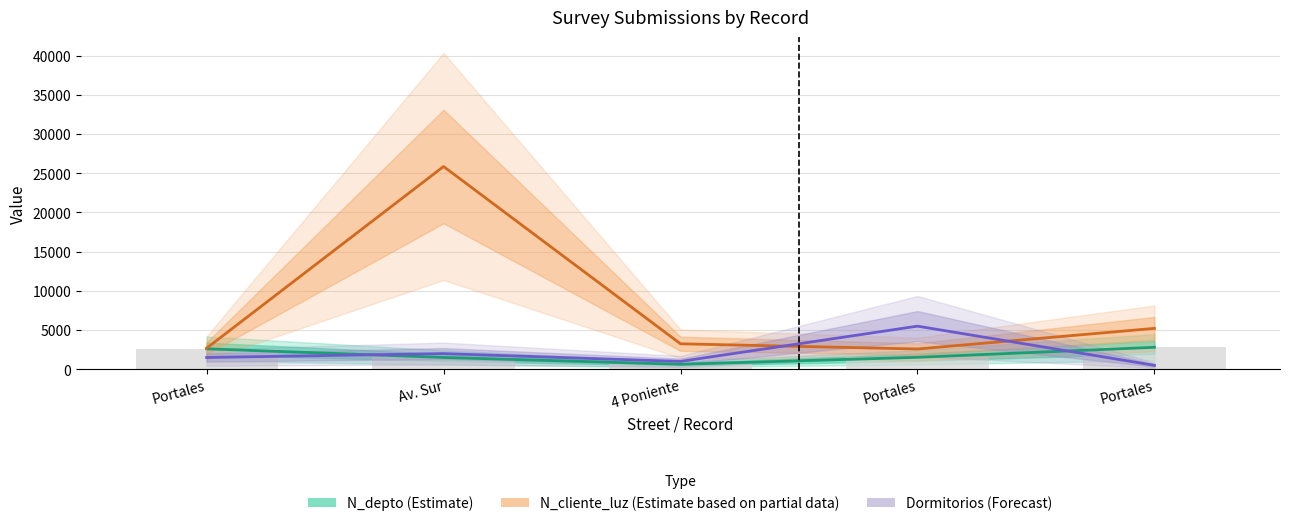

Is the value of N_depto (Estimate) at Portales greater than the value of Dormitorios (Forecast) at Portales?

Yes